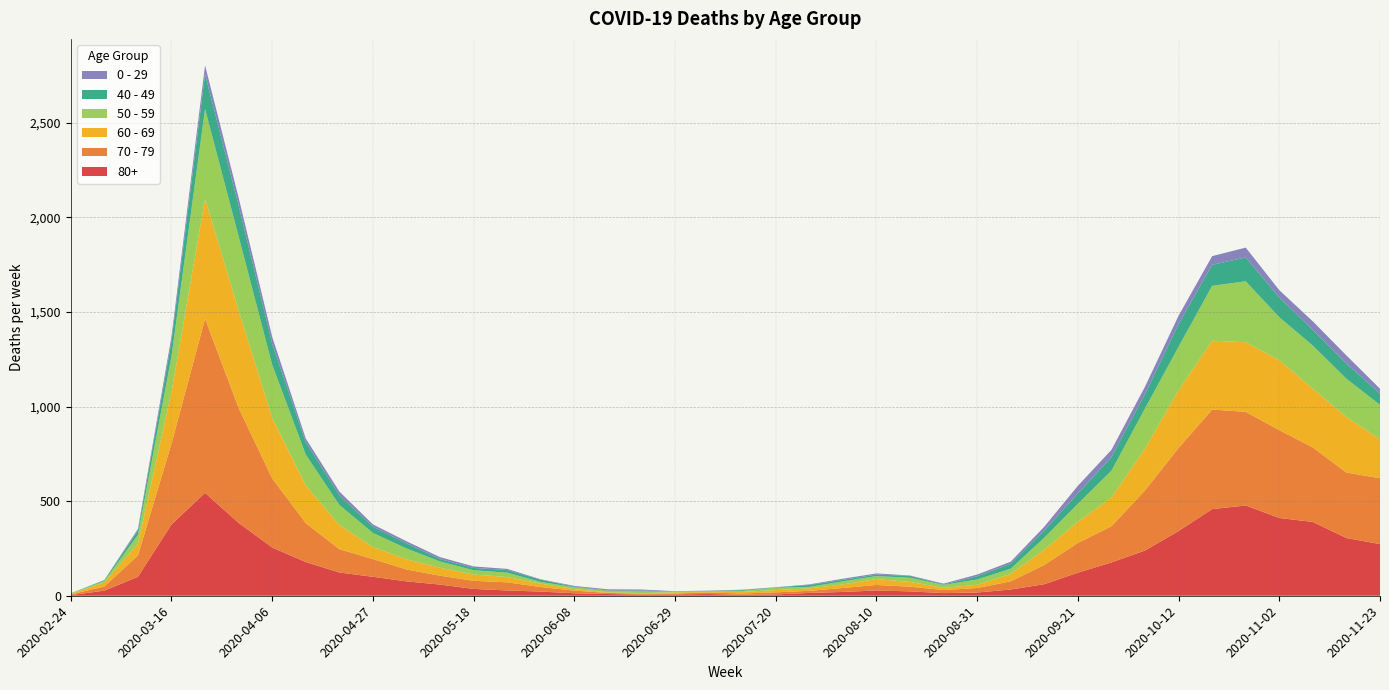

Reading left to right, list all the values displayed in this chart.

80+: 3	27	100	377	544	385	255	178	123	100	76	59	36	28	22	13	9	6	7	9	5	7	15	20	28	23	14	17	33	61	122	176	239	342	458	477	411	390	305	273
70 - 79: 4	22	113	427	920	608	365	206	123	94	63	47	43	43	24	14	6	5	5	8	7	11	11	21	29	25	16	24	43	102	157	191	318	439	526	495	464	394	346	348
60 - 69: 2	22	61	272	634	514	320	199	128	63	54	42	33	28	18	8	3	3	6	3	8	12	13	19	31	25	12	17	39	80	112	152	221	305	364	368	370	310	294	206
50 - 59: 3	7	48	190	475	392	281	163	106	75	57	33	23	23	9	10	8	9	3	5	6	12	8	16	16	22	15	28	28	64	95	142	212	230	290	322	227	228	202	182
40 - 49: 0	5	21	79	183	163	111	66	51	33	27	13	12	14	12	3	2	5	1	1	4	2	10	8	8	10	2	17	26	38	55	72	76	120	111	126	105	83	80	60
0 - 29: 1	0	10	25	47	42	36	19	20	12	11	10	8	6	2	4	6	5	2	1	2	1	3	6	6	2	5	9	11	20	40	38	39	44	46	52	38	45	43	25